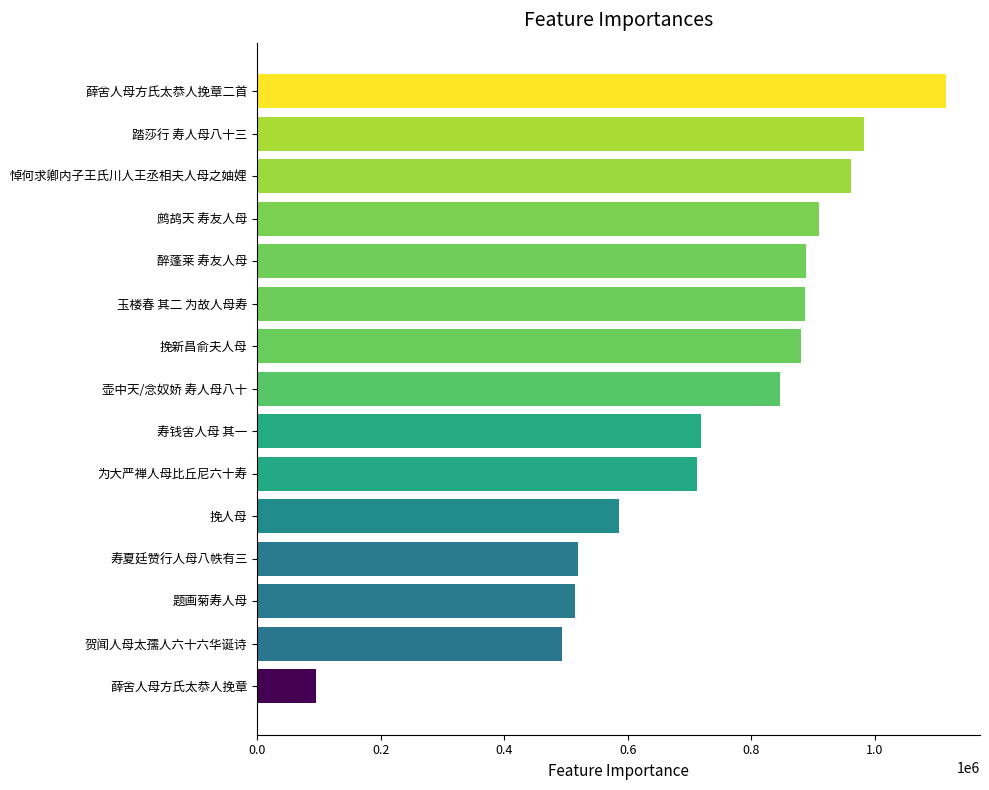

Approximately how many times larger is the value at 玉楼春 其二 为故人母寿 compared to 挽新昌俞夫人母?

1.0